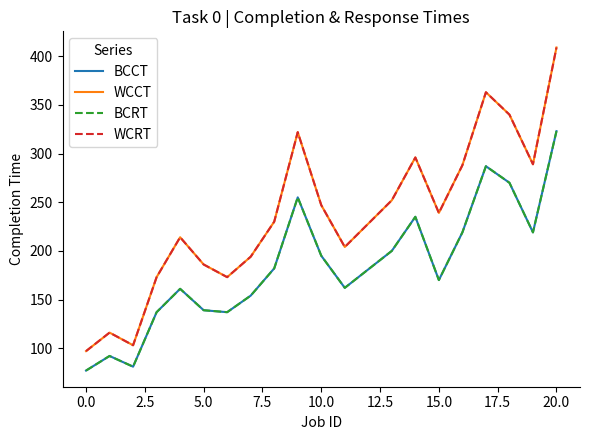

Is this an area chart (filled region under the line)?

No